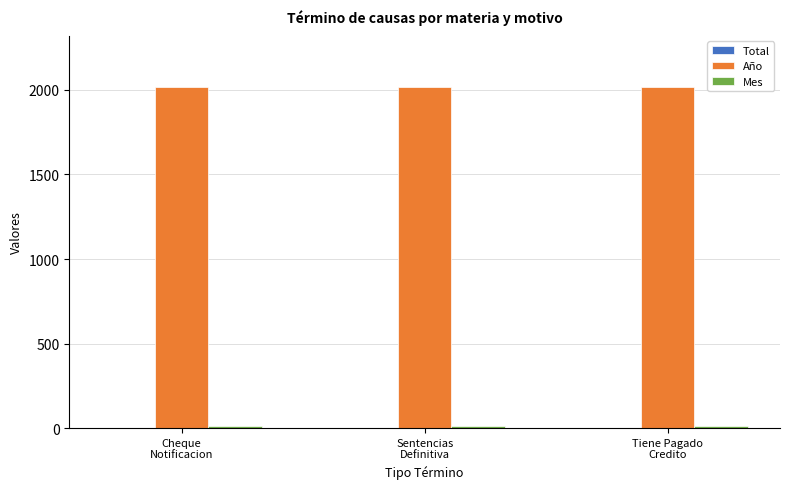

What is the maximum value shown in the chart?

2017